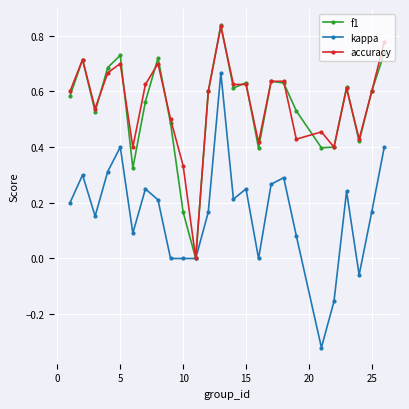

True or false: kappa has more than 2 interior local peaks.

True